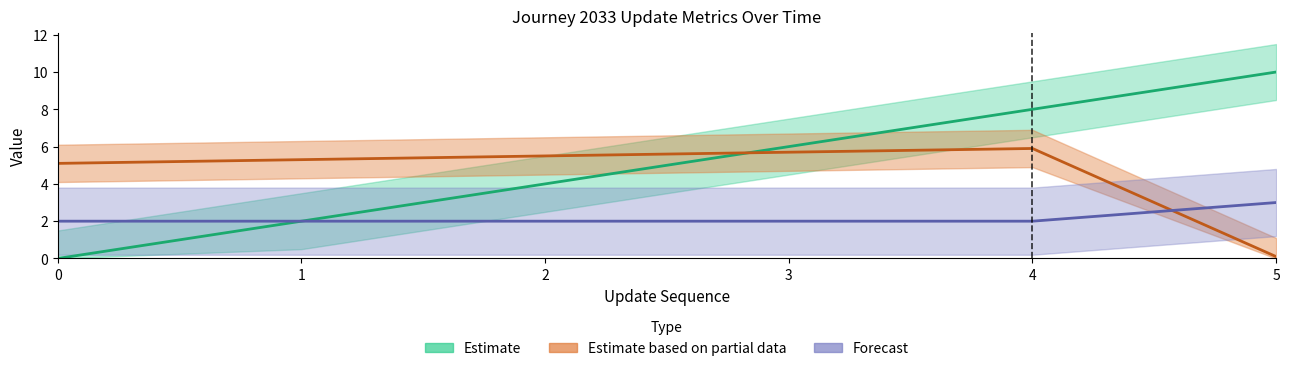

Read the time_of_day_minute value at 2.

5.5